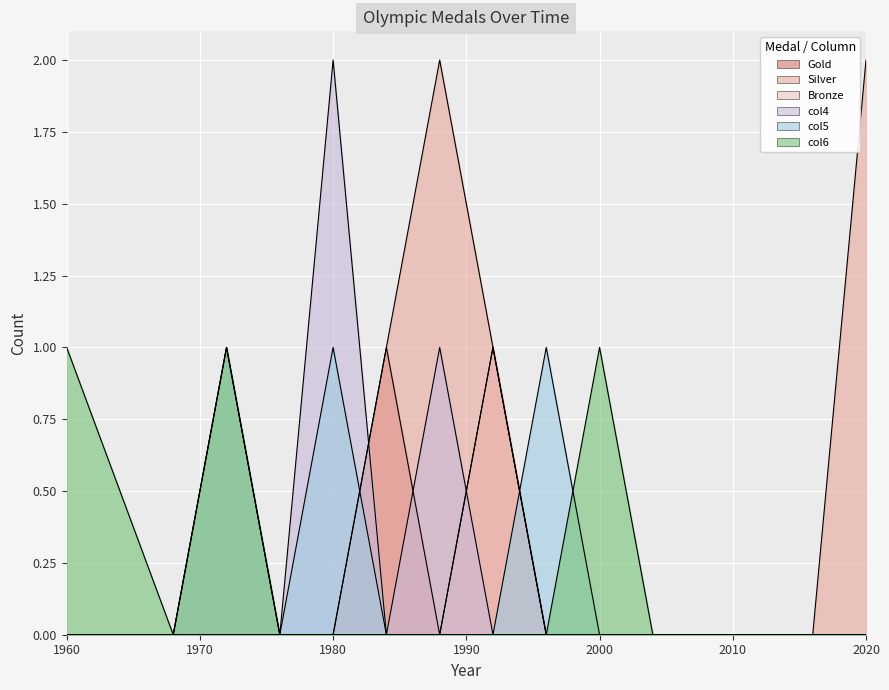

How many col4 values are between 0 and 1?

14